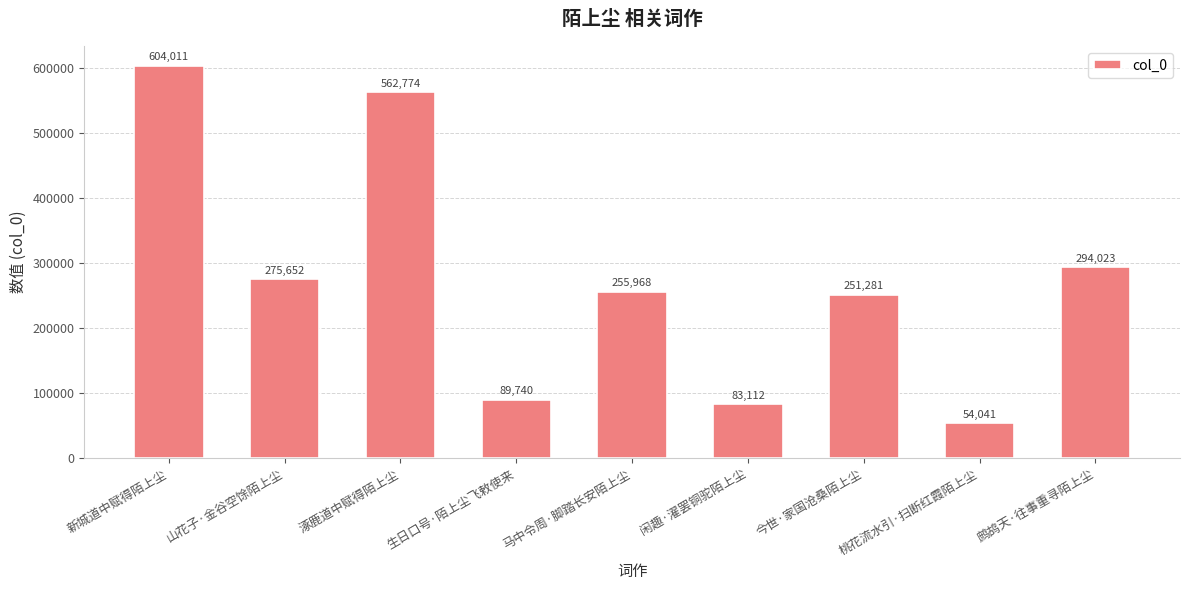

What is the minimum value shown in the chart?

54041